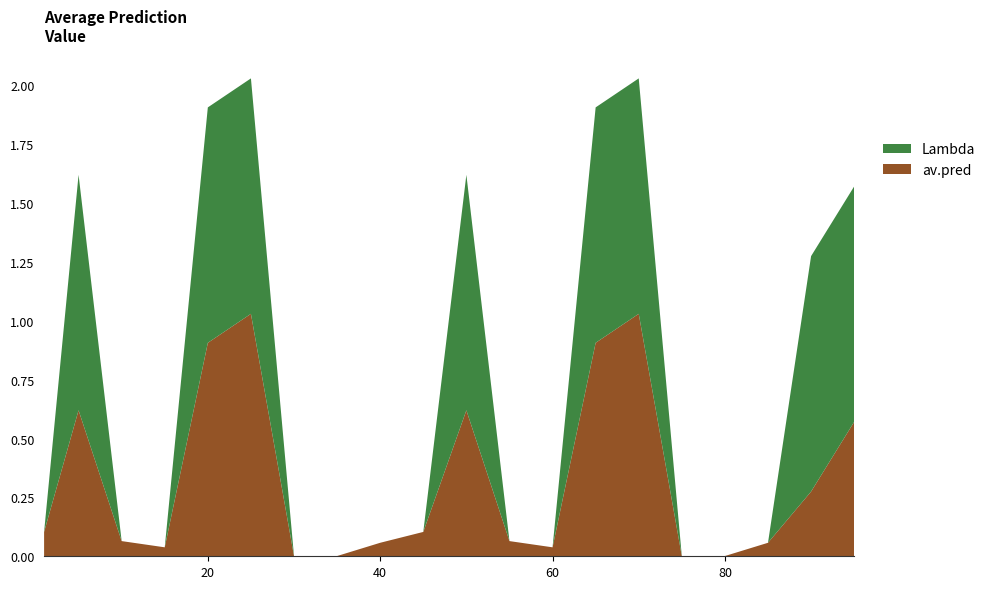

Reading left to right, what are all the values shown in this chart?

av.pred: 0.1	0.6	0.1	0.0	0.9	1.0	0.0	0.0	0.1	0.1	0.6	0.1	0.0	0.9	1.0	0.0	0.0	0.1	0.3	0.6
Lambda: 0.0	1.0	0.0	0.0	1.0	1.0	0.0	0.0	0.0	0.0	1.0	0.0	0.0	1.0	1.0	0.0	0.0	0.0	1.0	1.0